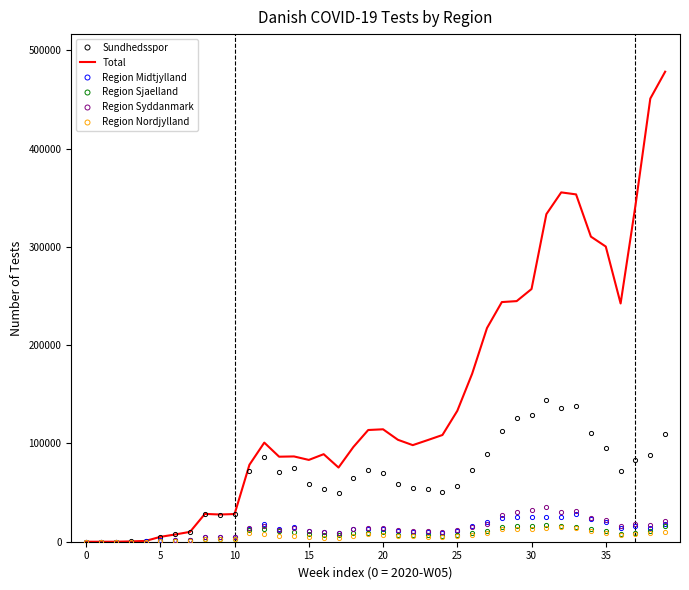

Which series has the widest spread of values?

Total